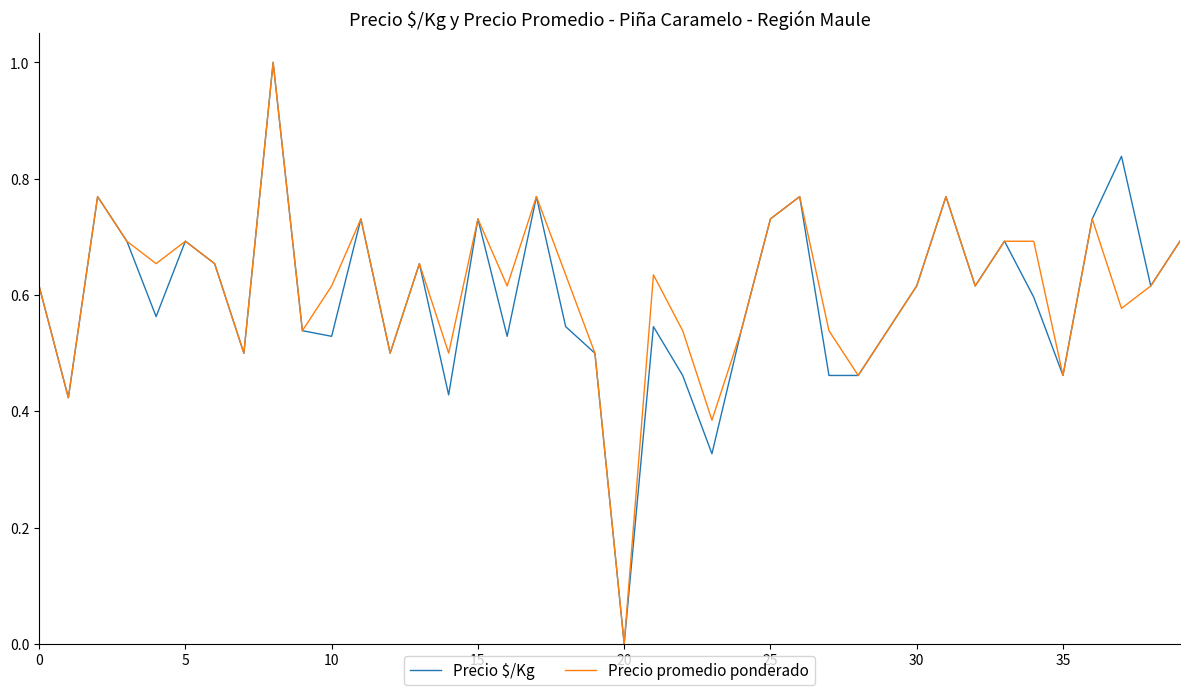

What is the greatest value displayed?

1.0